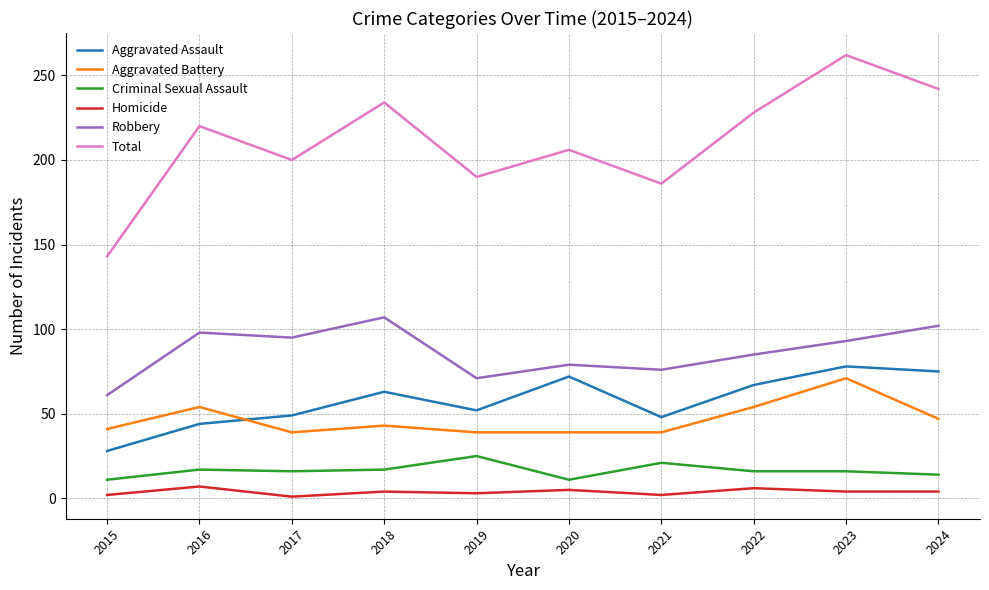

True or false: Total has more than 1 points higher than both neighbors.

True